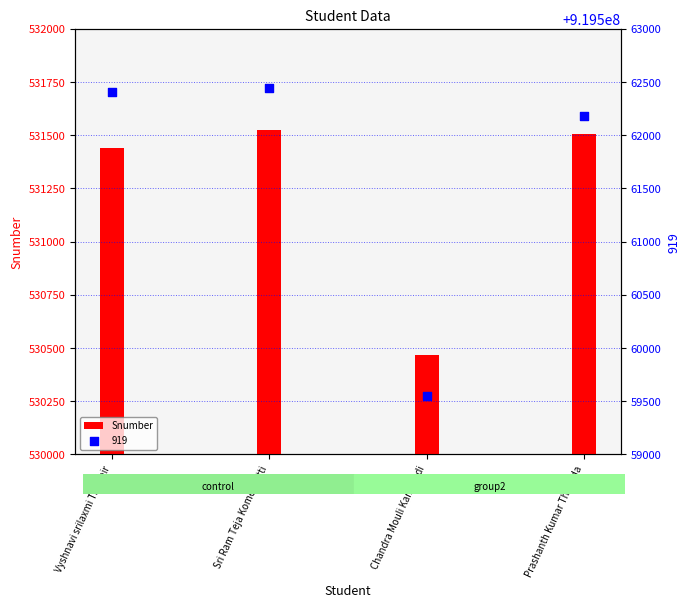

What is the ratio of the value at Chandra Mouli Kantipudi to the value at Vyshnavi srilaxmi Thannir?

1.0